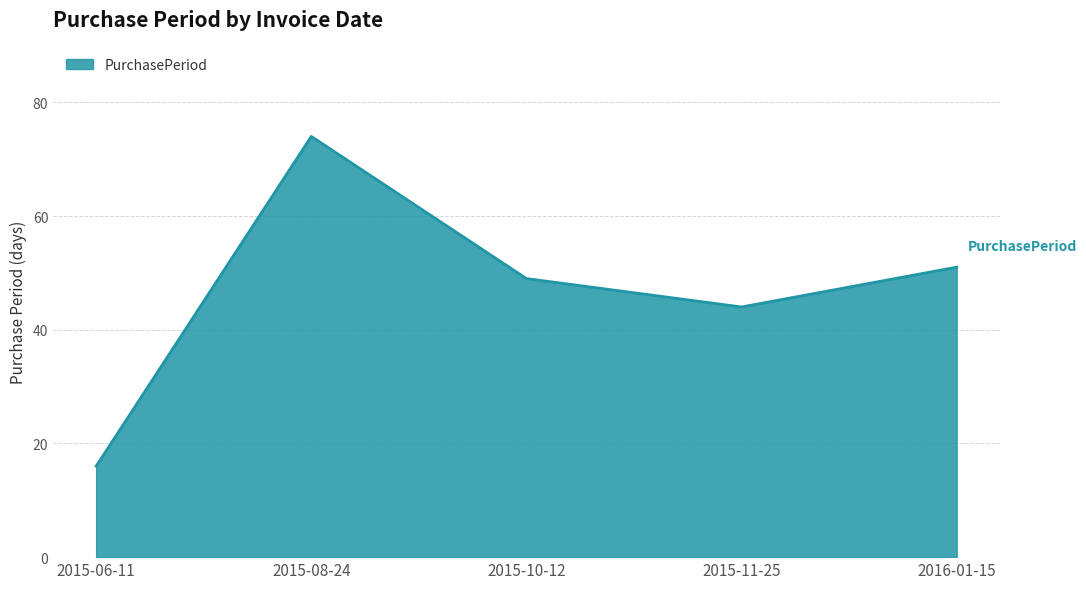

Reading left to right, list all the values displayed in this chart.

2015-06-11=16	2015-08-24=74	2015-10-12=49	2015-11-25=44	2016-01-15=51